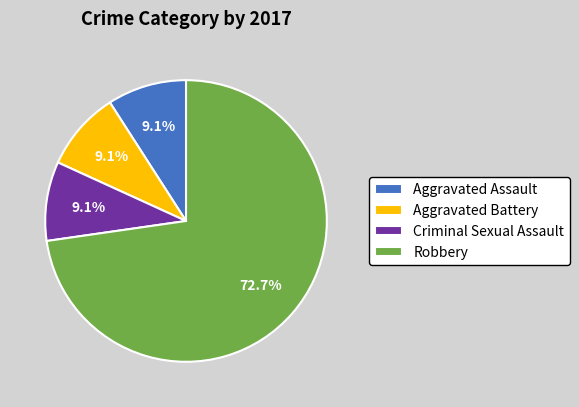

To the nearest percent, what is the combined percentage of Robbery and Criminal Sexual Assault?

82%